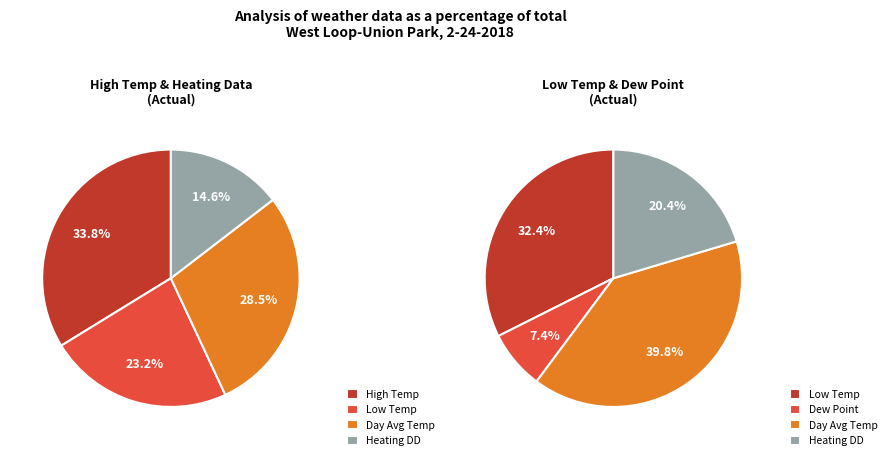

Which has a higher value, High Temp or Low Temp?

High Temp